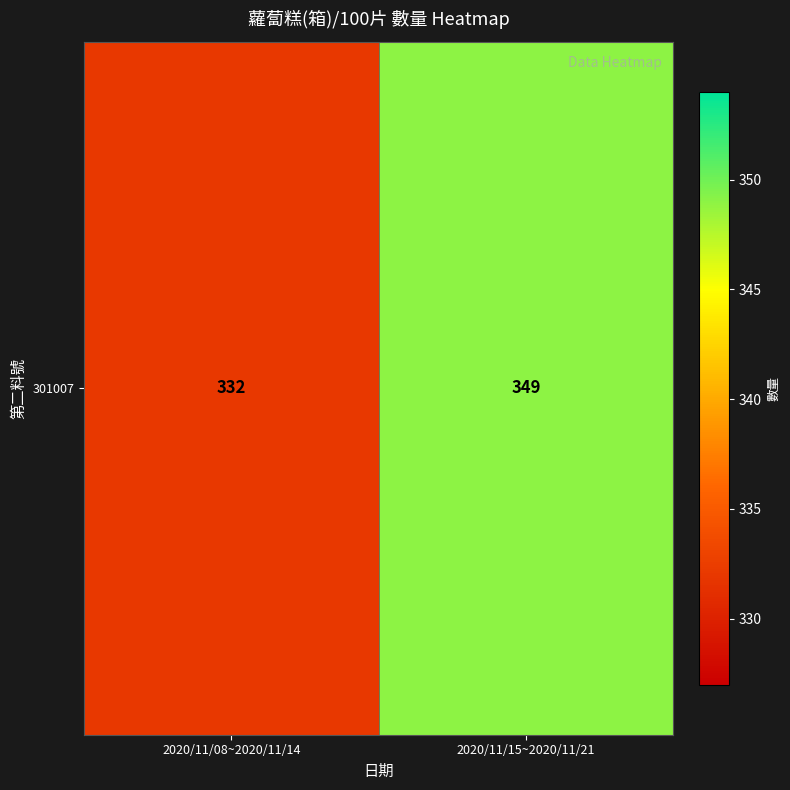

Between 2020/11/15~2020/11/21 and 2020/11/08~2020/11/14, which is larger?

2020/11/15~2020/11/21